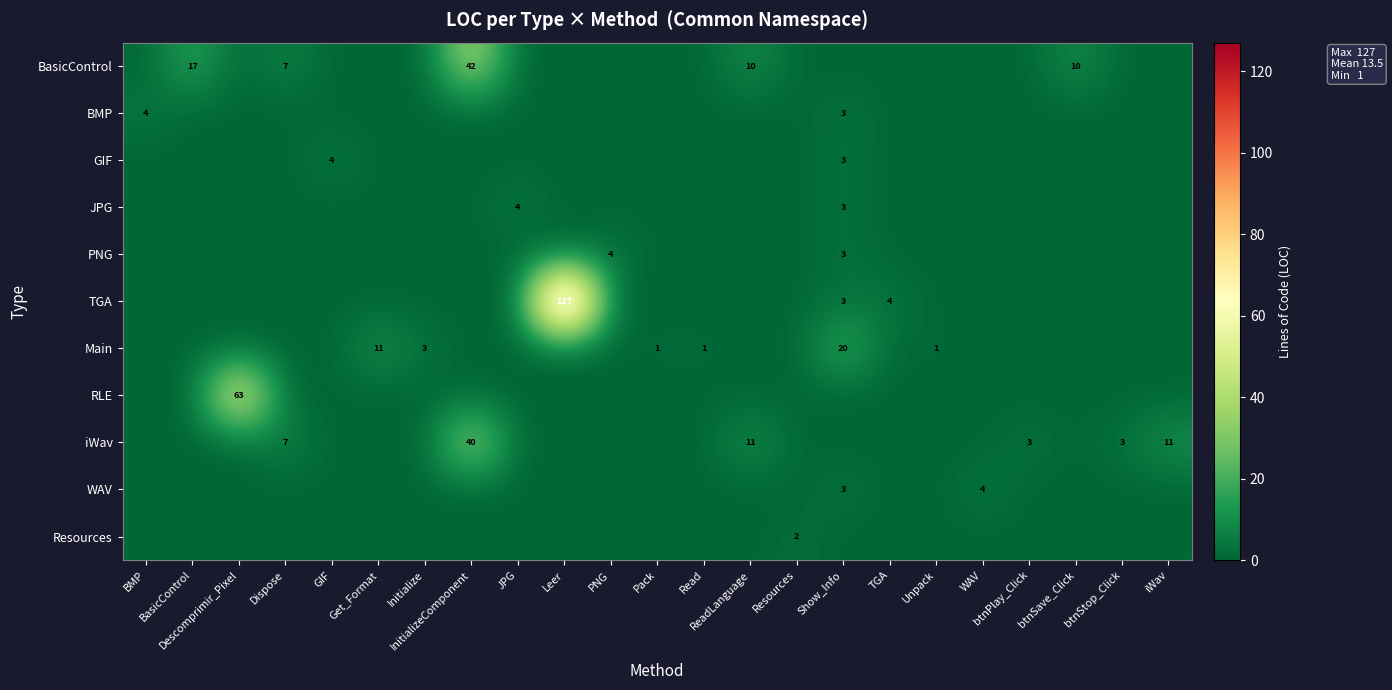

The value of row_2 at Get_Format is 0. True or false?

True